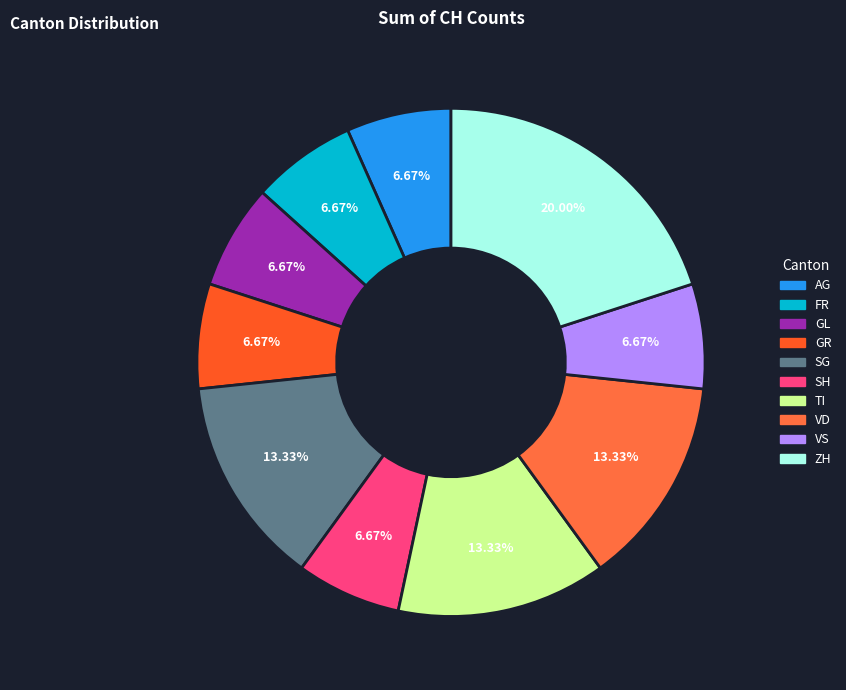

How many slices are in this pie chart?

10